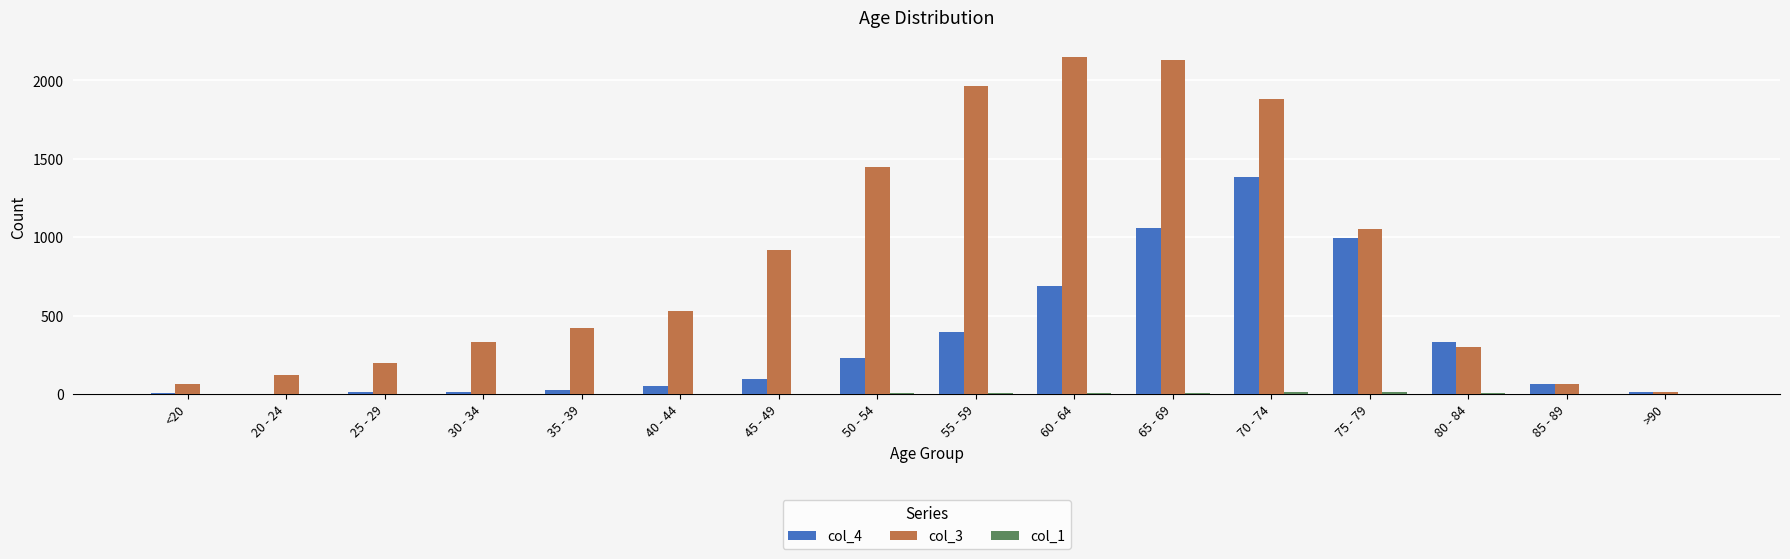

Which series changed the most between <20 and 80 - 84?

col_4